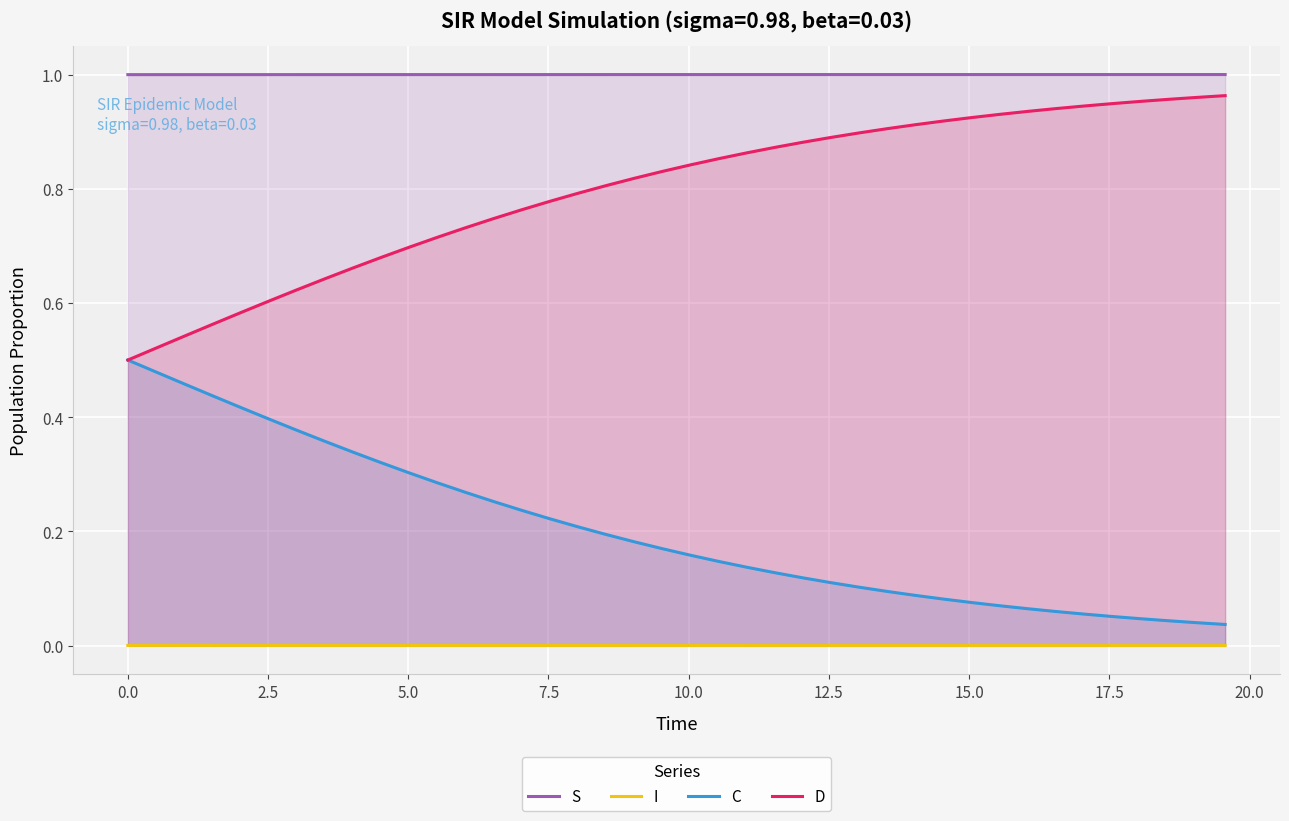

Which series has the largest total across all categories?

S